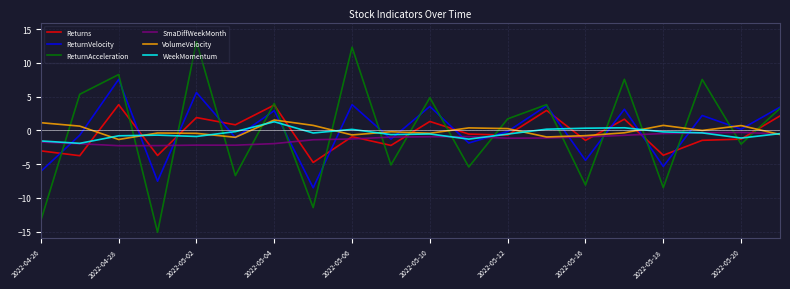

Which series has the largest range (max minus min)?

ReturnAcceleration